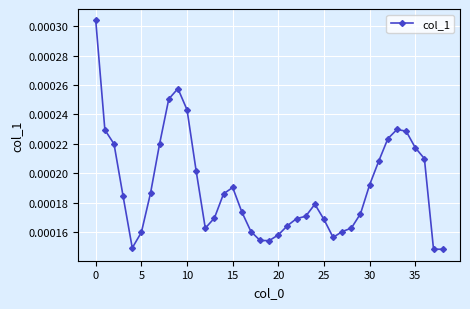

How many values are between 0 and 1?

39